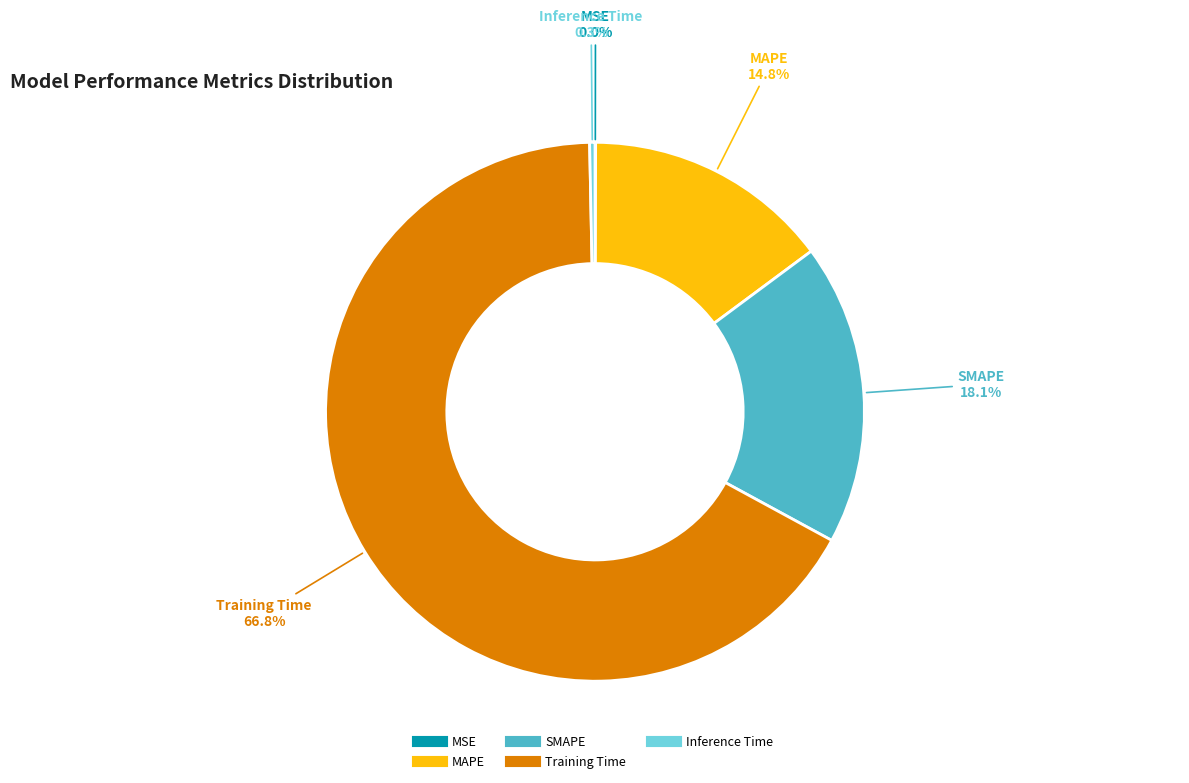

To the nearest percent, what is the difference between the Inference Time and MAPE slice percentages?

14%